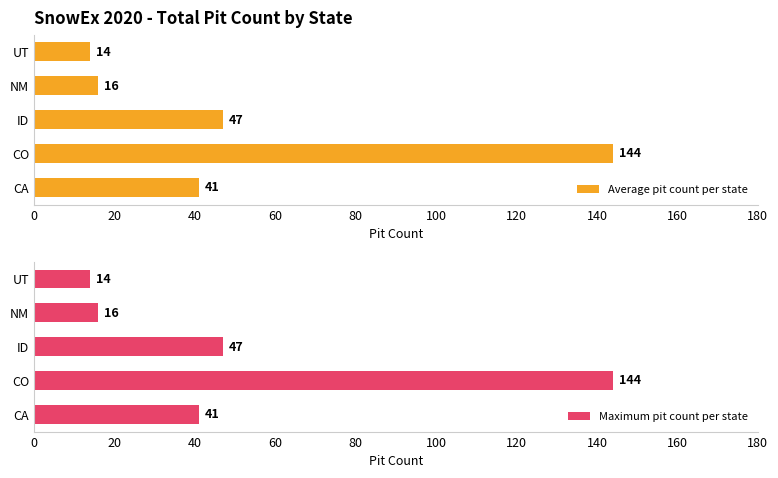

How many bars are there in total?

10